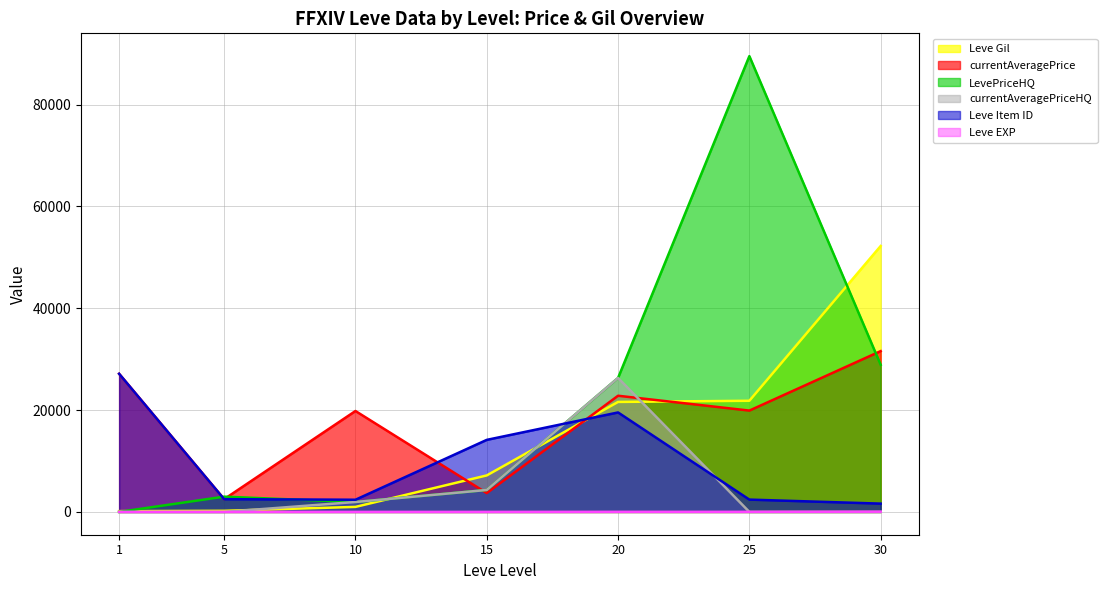

How many series are shown in this chart?

6